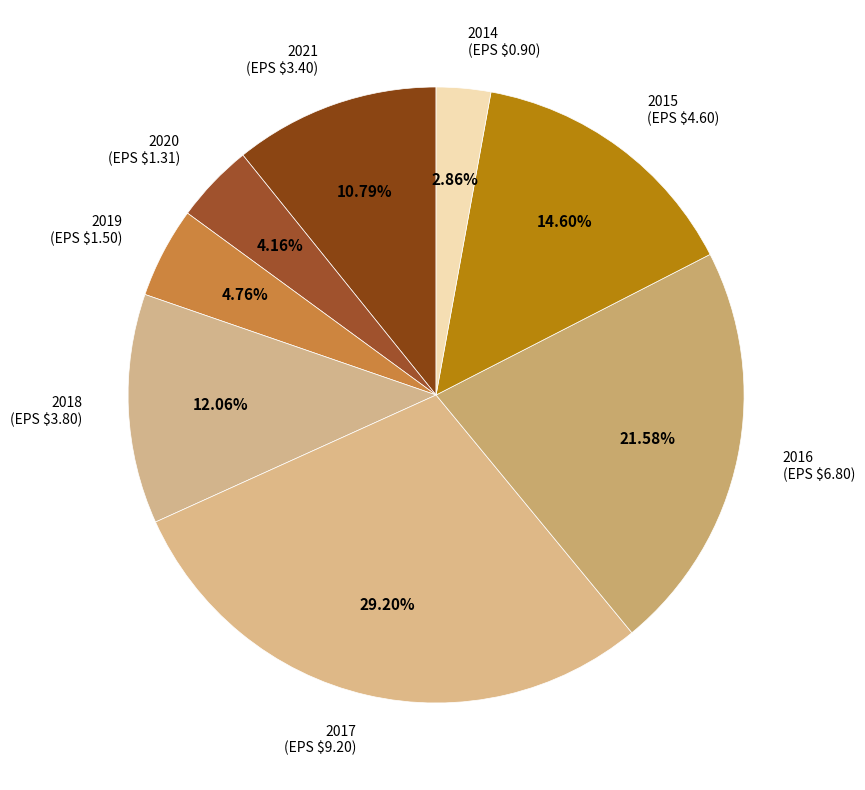

Is there a majority slice in this chart?

No